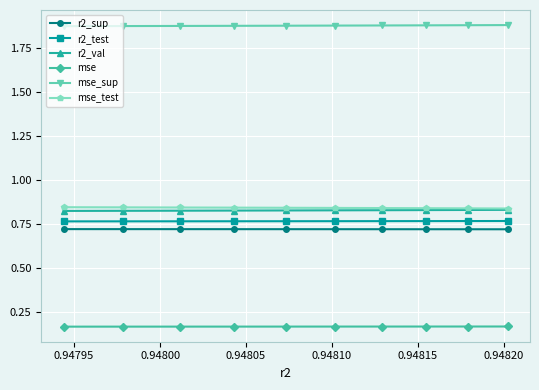

Count the mse_test values in the range 0 to 1.

10